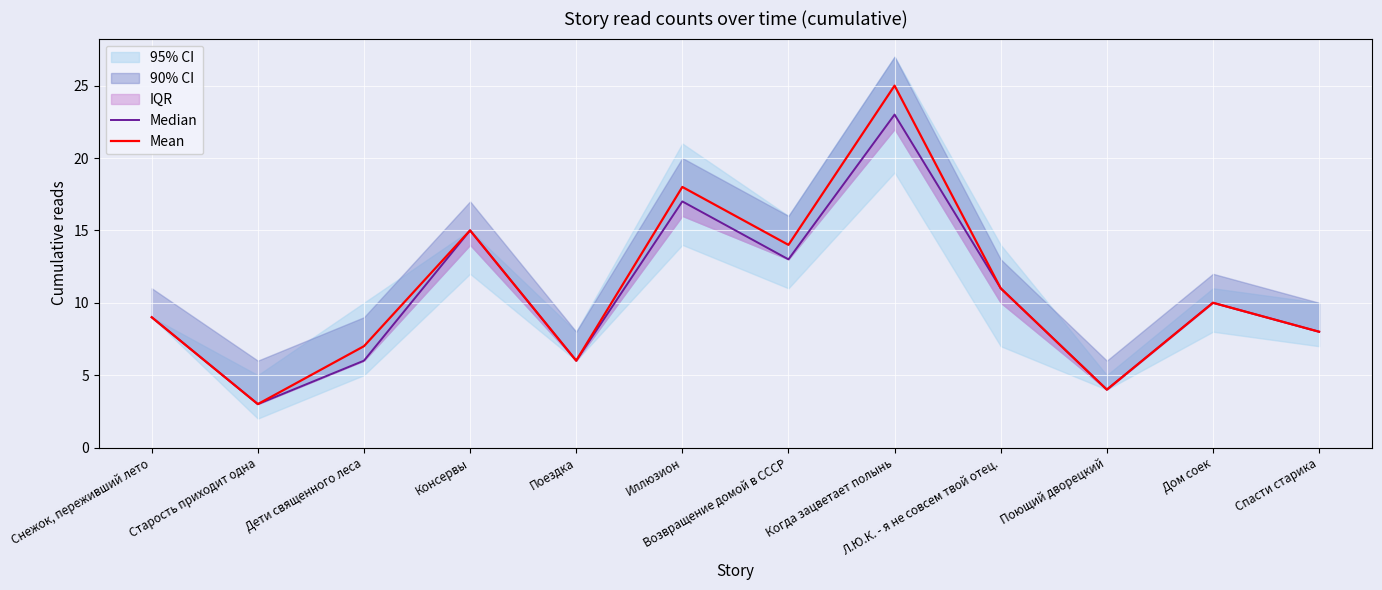

Rank the series by their average value, from highest to lowest.

Mean, Median